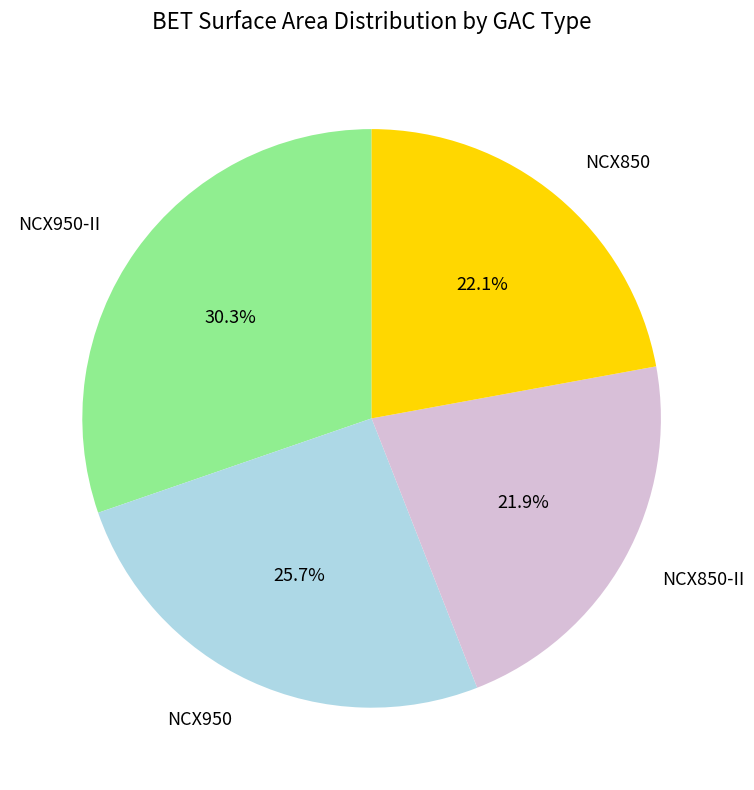

What is the ratio of the value at NCX950-II to the value at NCX850?

1.4